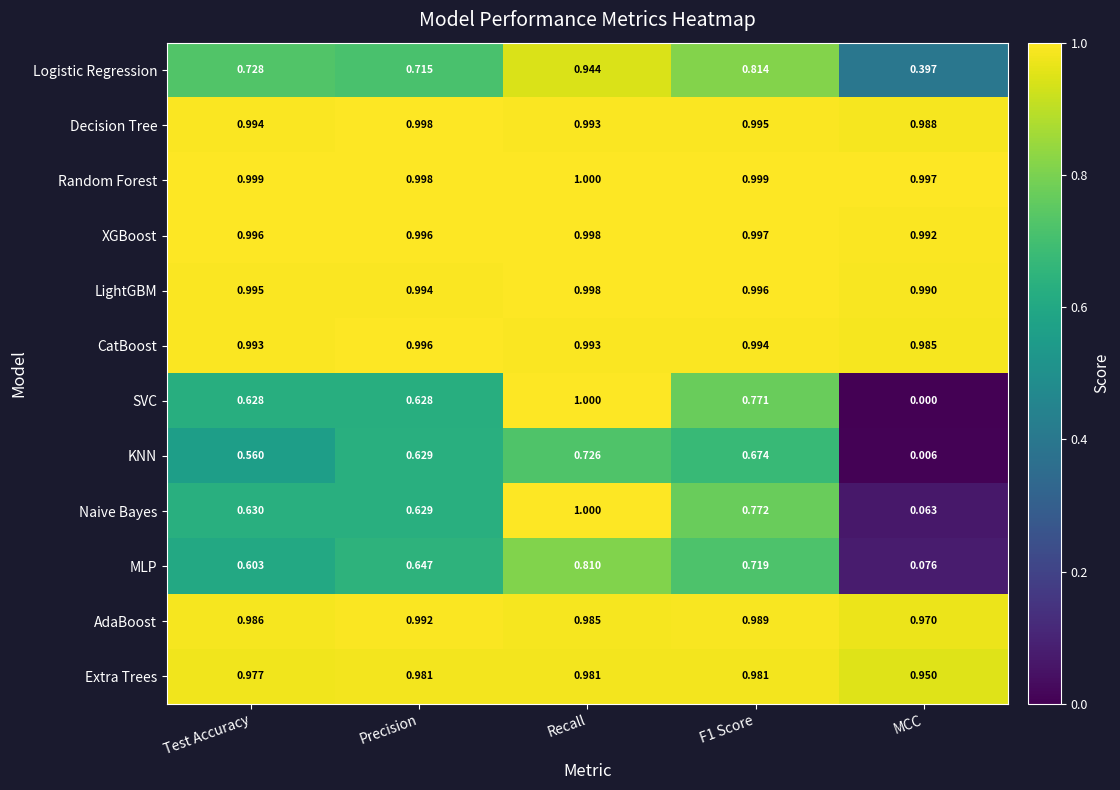

Which category has the highest value in the SVC series?

Recall